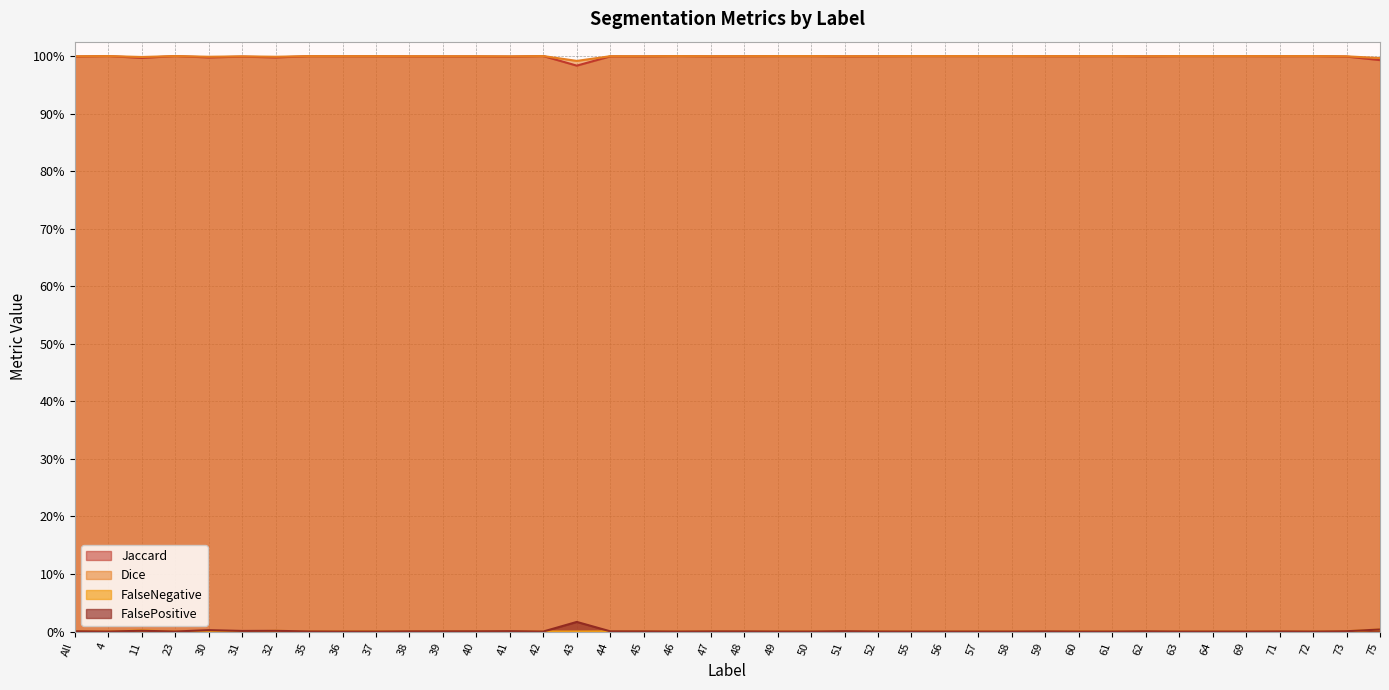

Which series changed the most between 30 and 61?

Jaccard